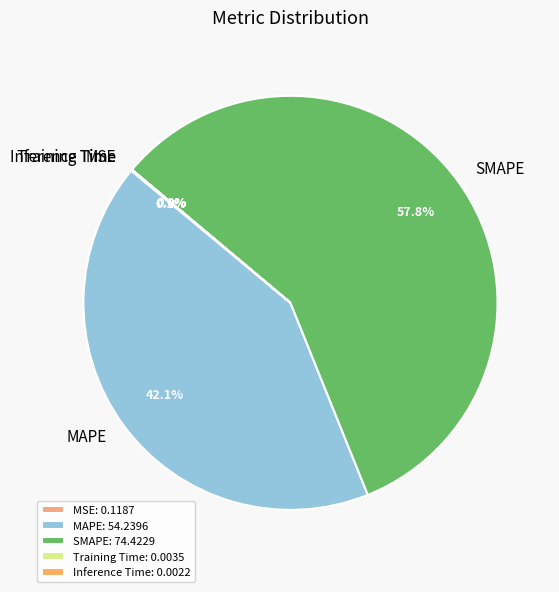

What percentage is NOT represented by SMAPE?

42.2%